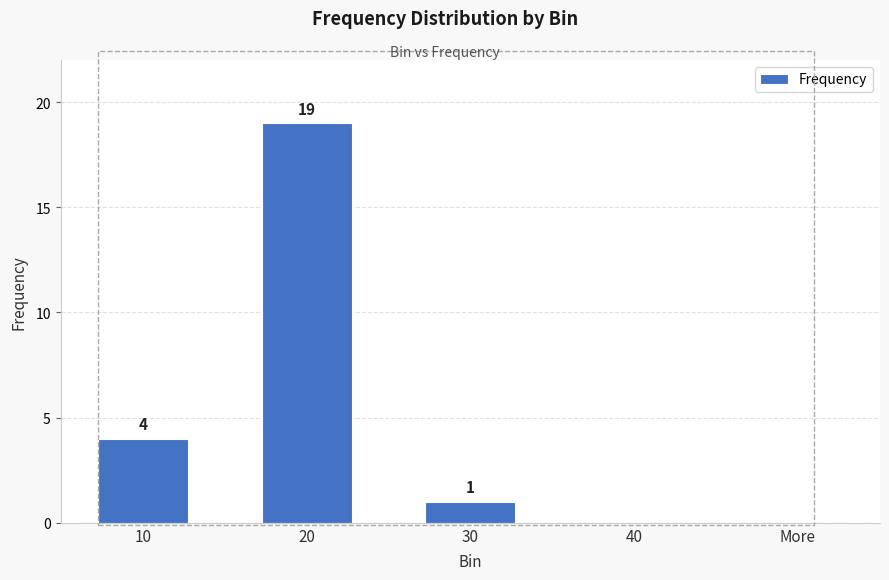

Reading left to right, transcribe all the data shown in this chart.

4	19	1	0	0